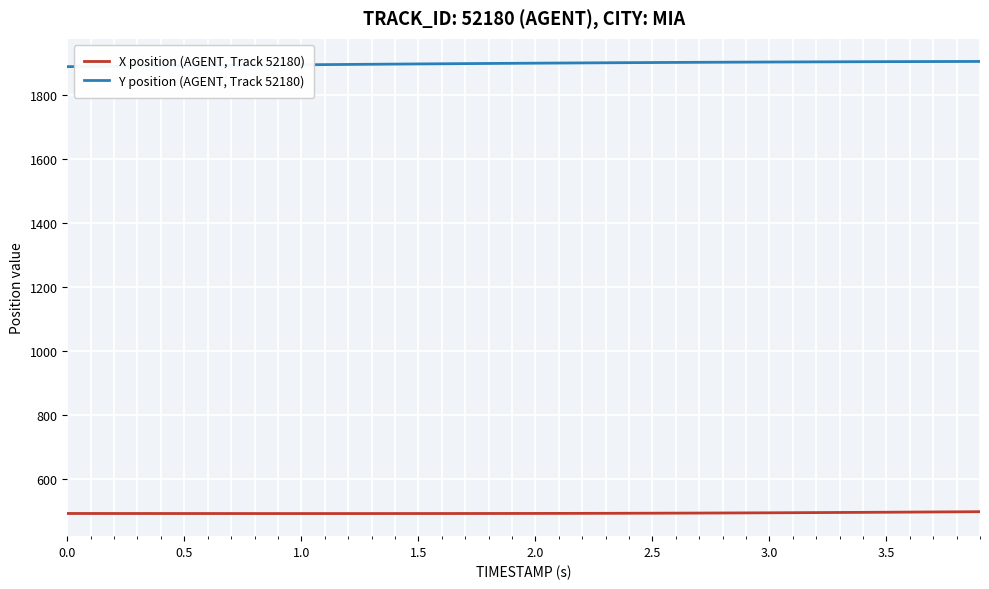

Which series has the widest spread of values?

Y position (AGENT, Track 52180)